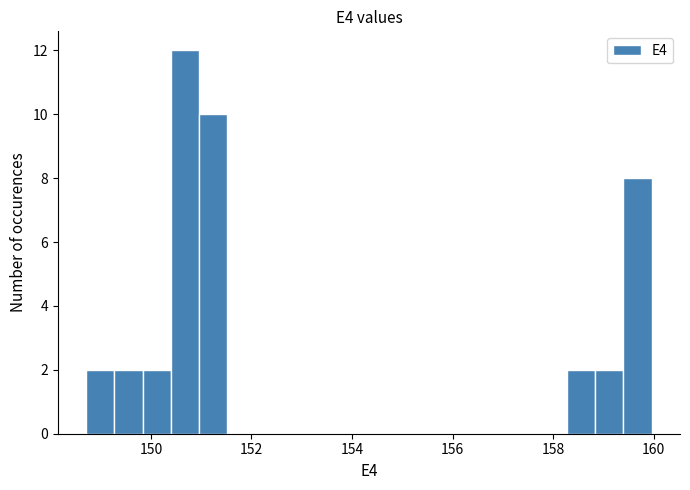

Around what value on the x-axis is the tallest bar? Give the approximate position of its centre, as read against the axis.

150.6